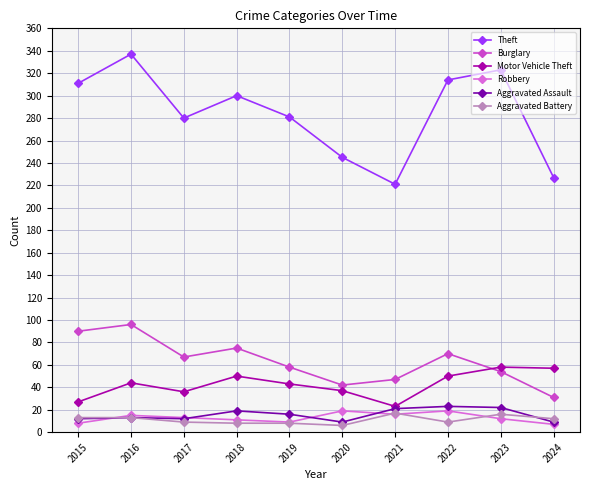

Where is the first local minimum for Theft?

2017